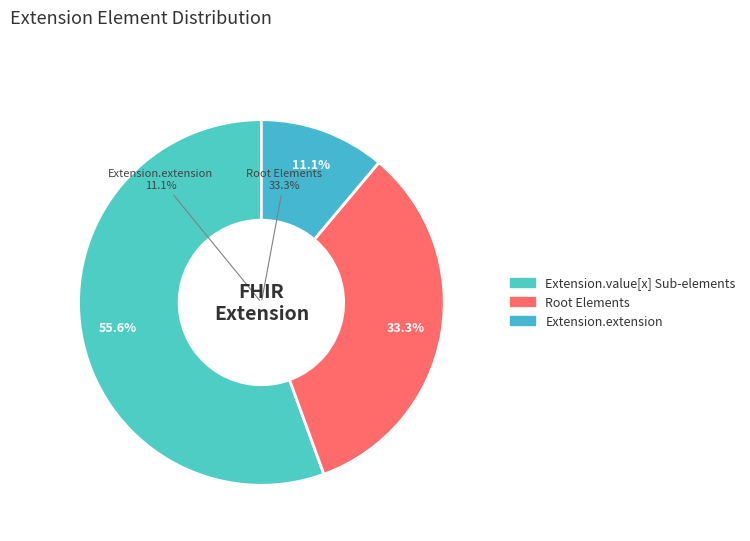

The Extension.id slice represents 21% of the pie. True or false?

False